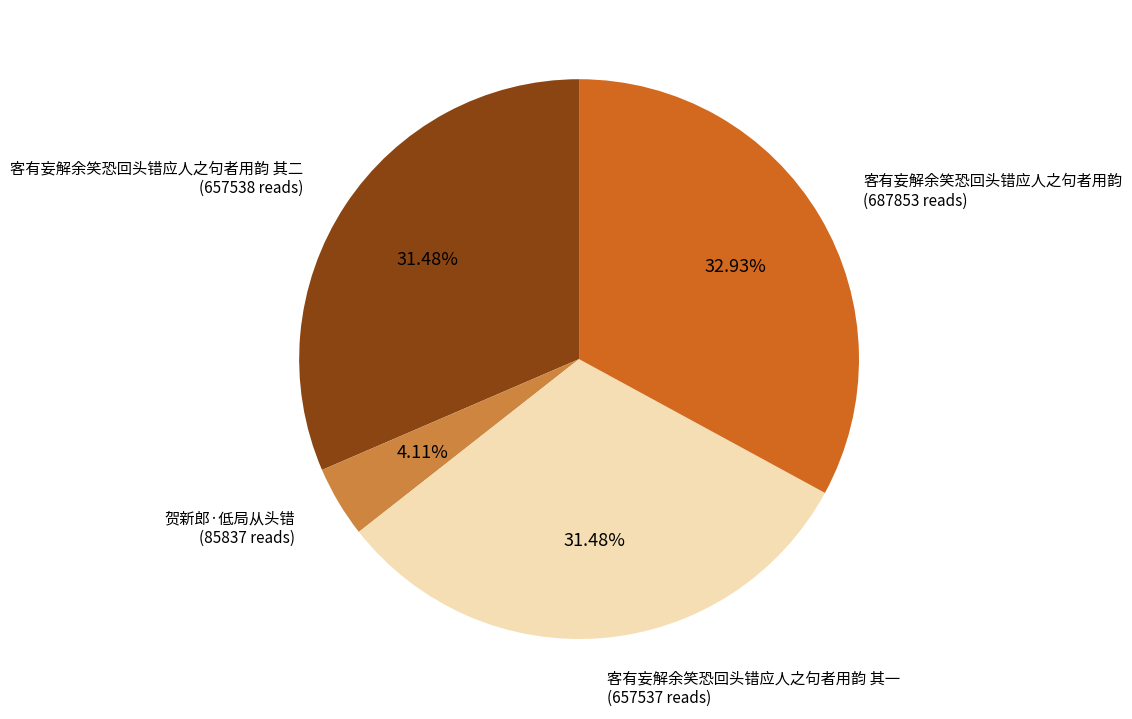

Approximately how many times larger is the value at 客有妄解余笑恐回头错应人之句者用韵 其一 (657537 reads) compared to 客有妄解余笑恐回头错应人之句者用韵 其二 (657538 reads)?

1.0